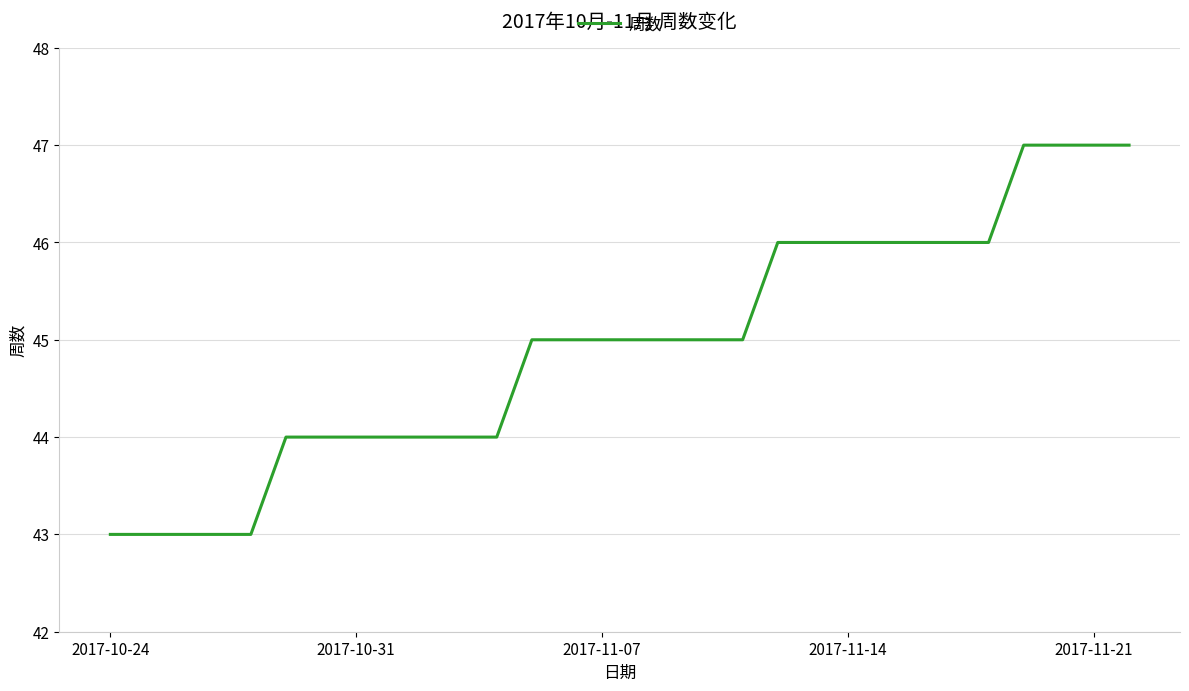

What is the difference between the maximum and minimum values?

4